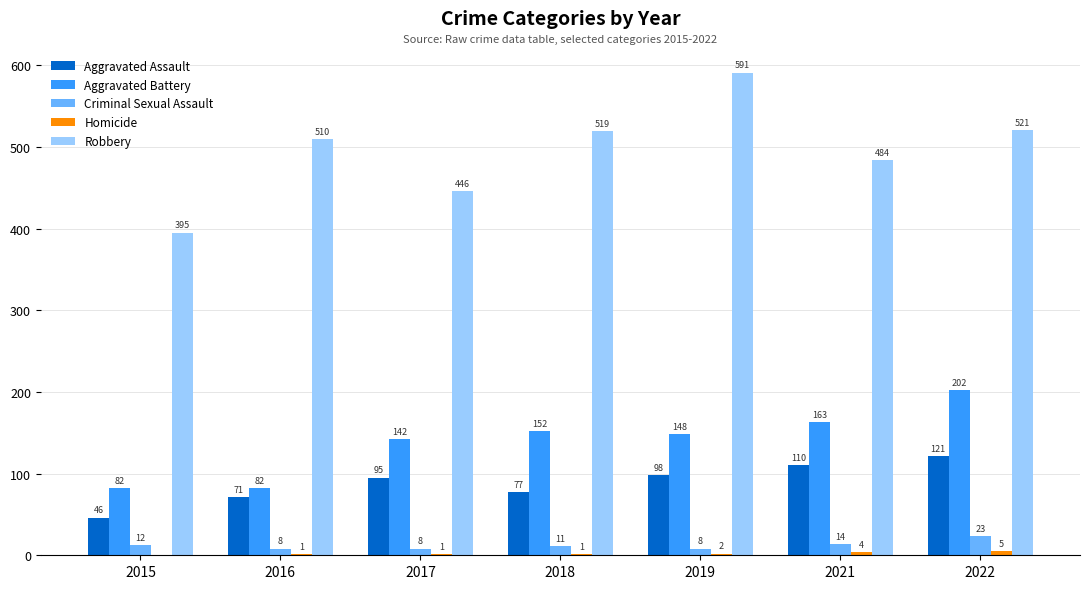

Are the bars grouped side by side (vs. stacked)?

Yes